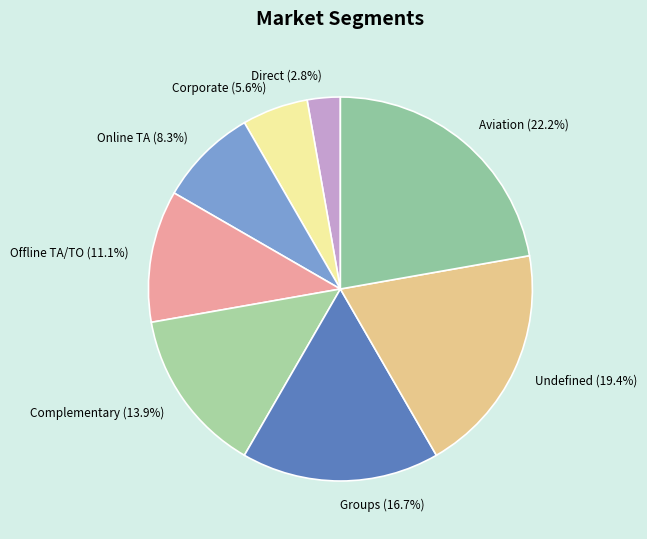

What percentage is NOT represented by Undefined?

80.6%